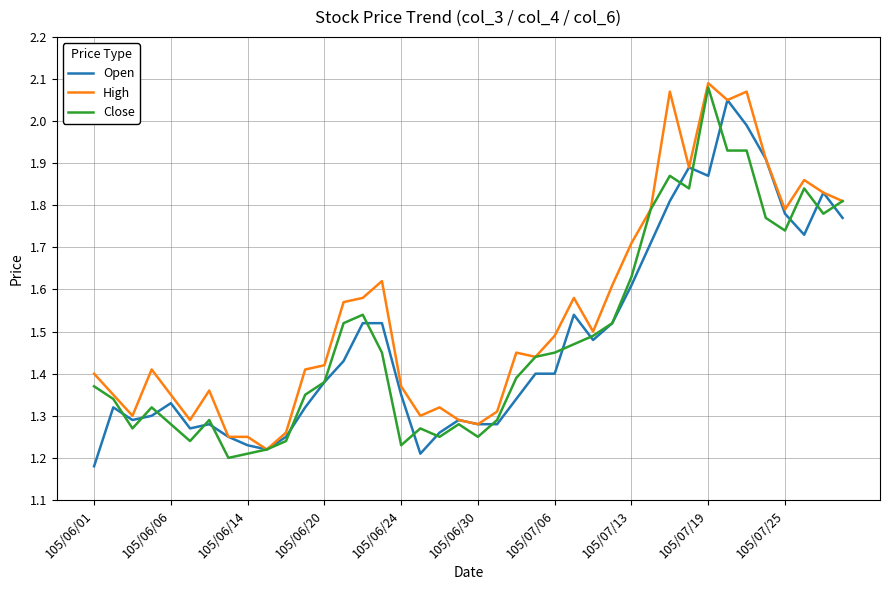

True or false: Open has more than 1 points higher than both neighbors.

True